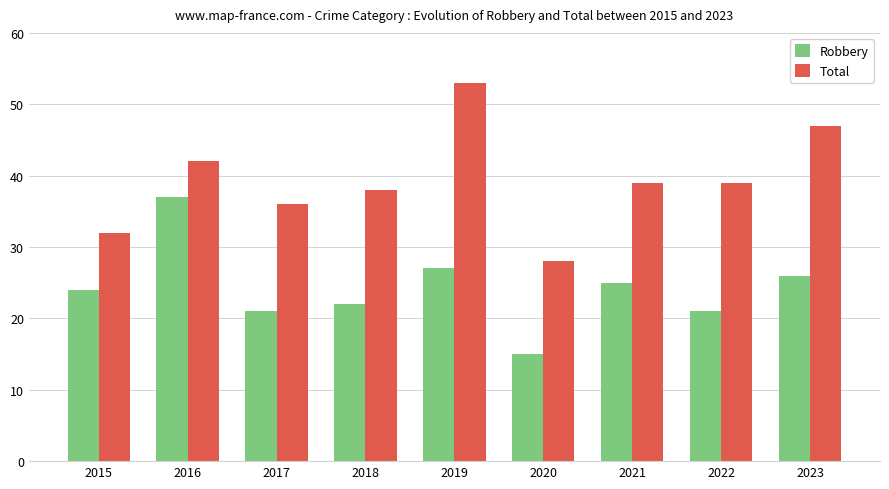

Which series has the widest spread of values?

Total